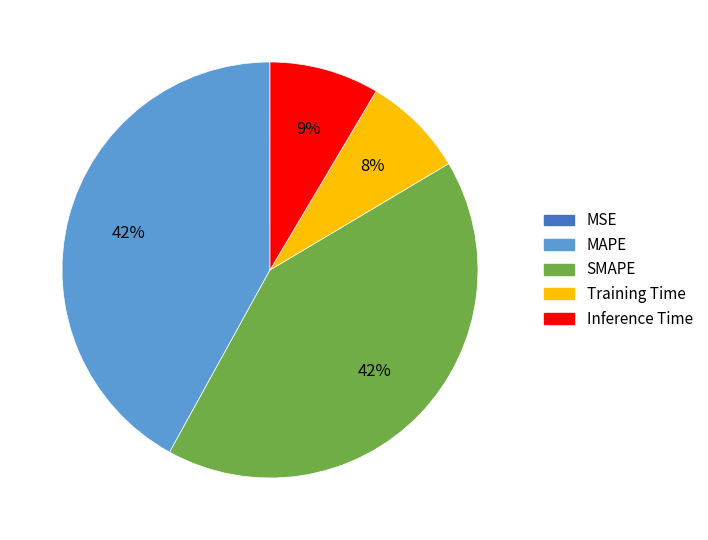

What percentage is the SMAPE slice, to the nearest percent?

42%